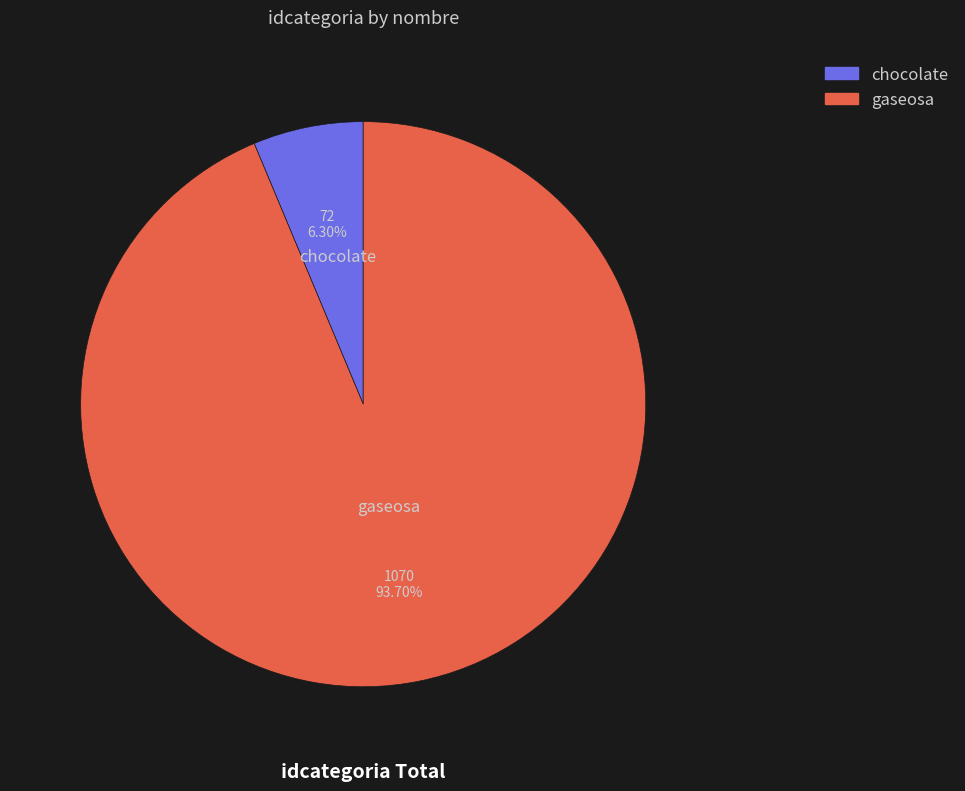

Is it true that chocolate is 15% of the pie?

False